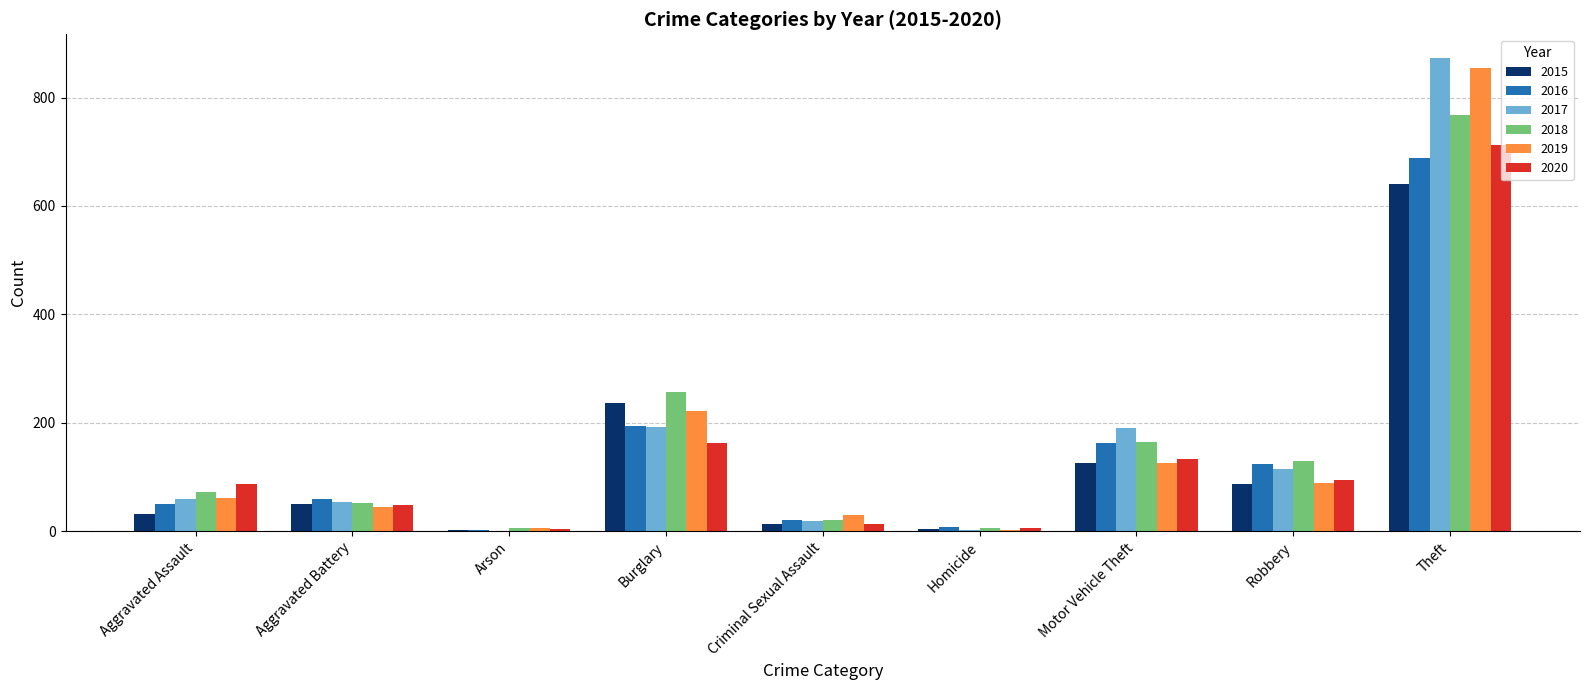

What is the approximate value of 2017 at Aggravated Battery, to the nearest 100?

100